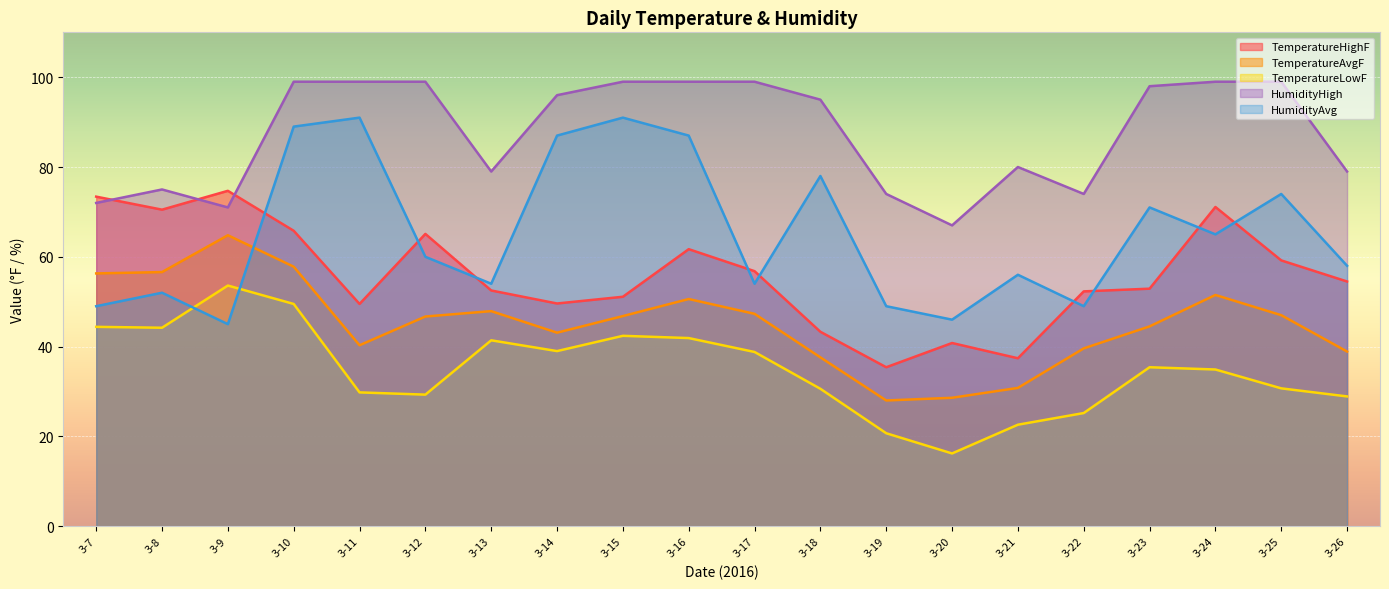

At which category is the sum across all series the highest?

3-10